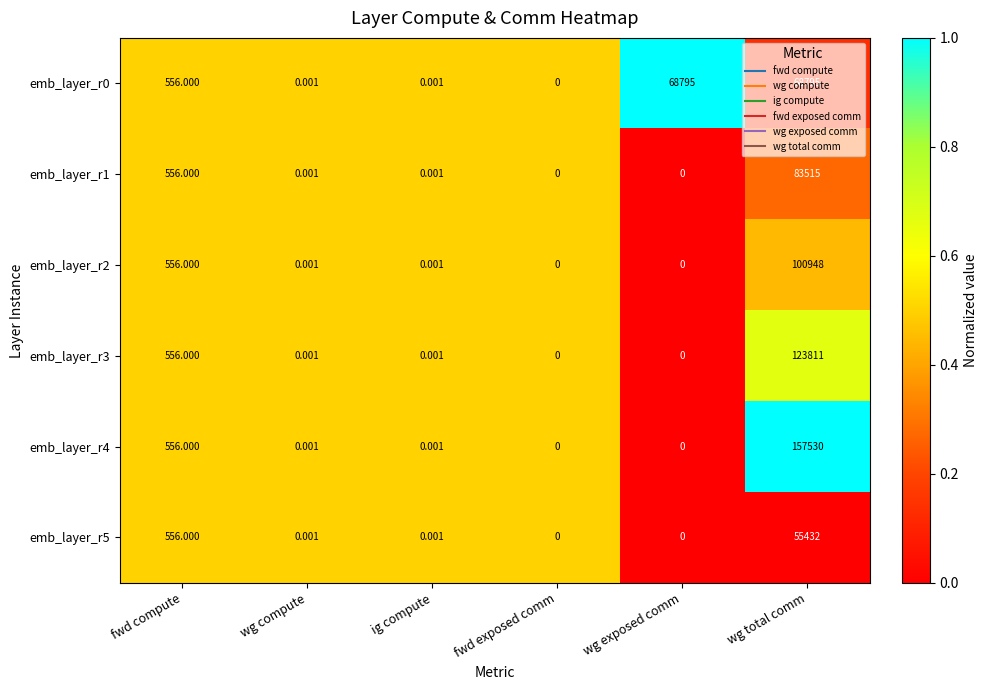

Which category has the highest value across all series?

wg total comm